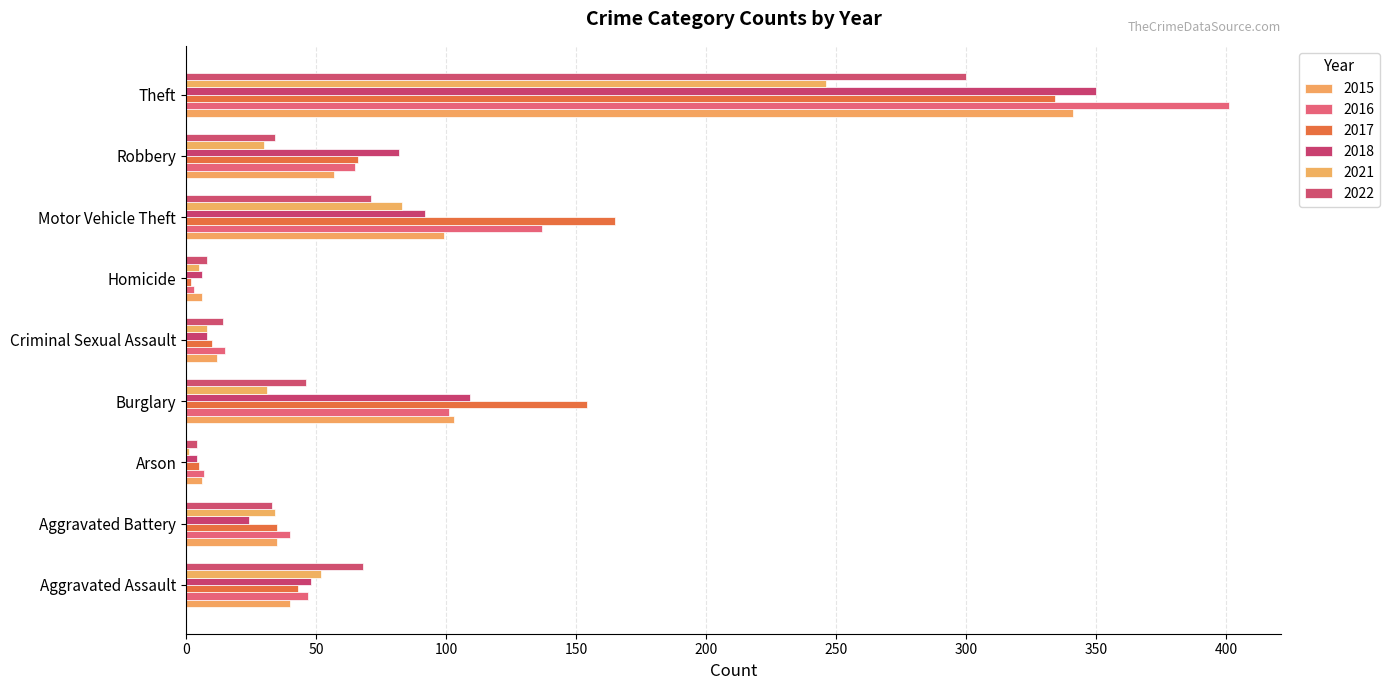

What is the minimum value for 2015?

6